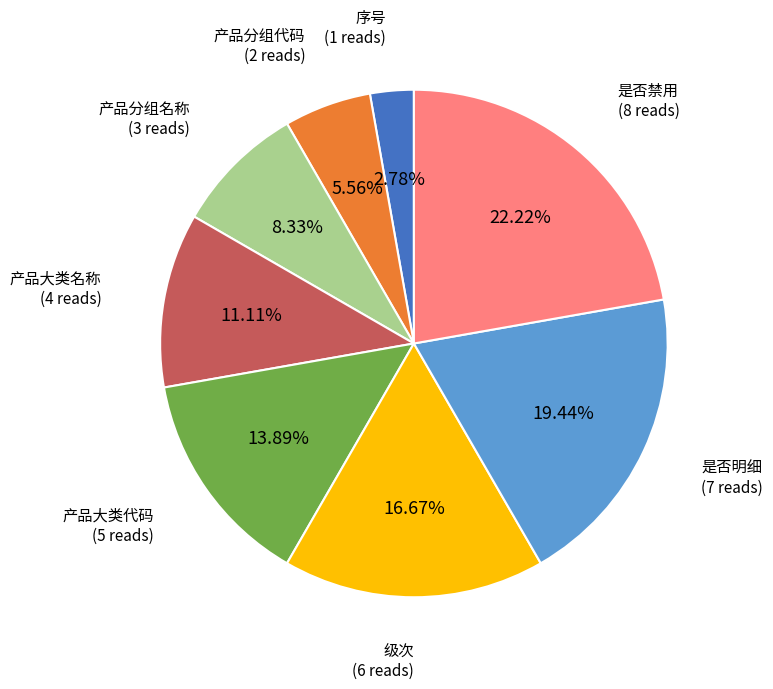

What percentage is the 产品分组名称 slice, to the nearest percent?

8%